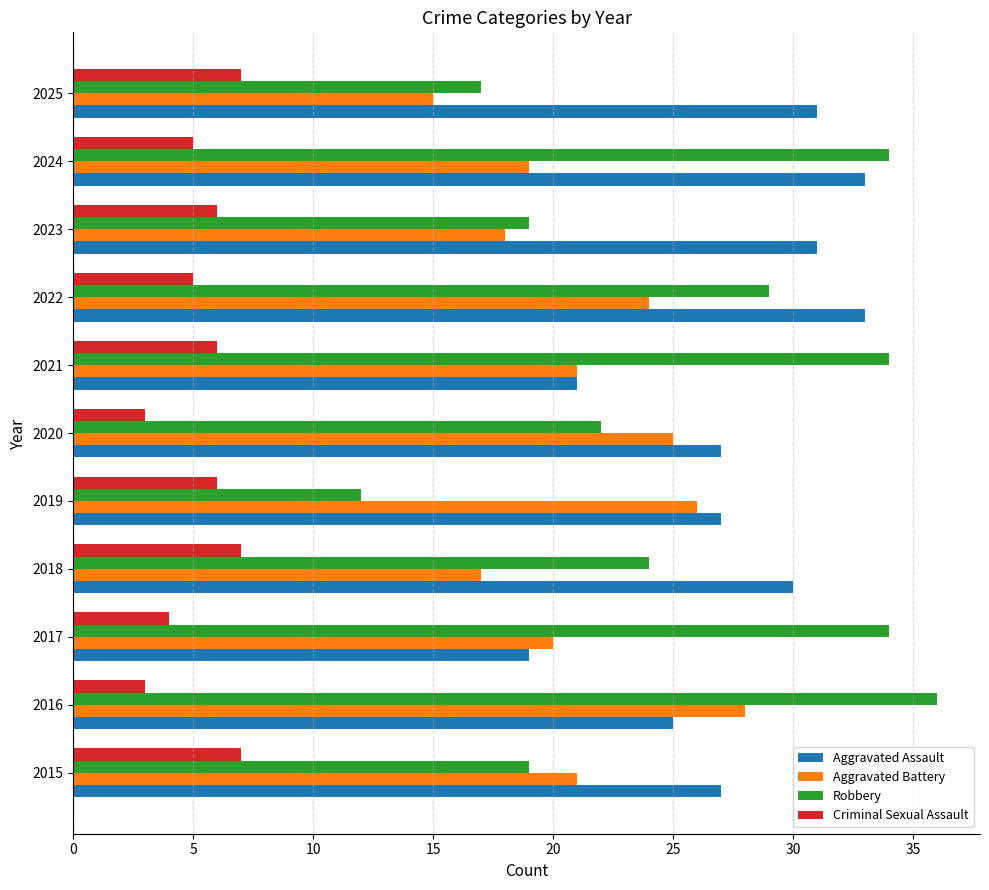

At which label does Robbery reach its minimum?

2019